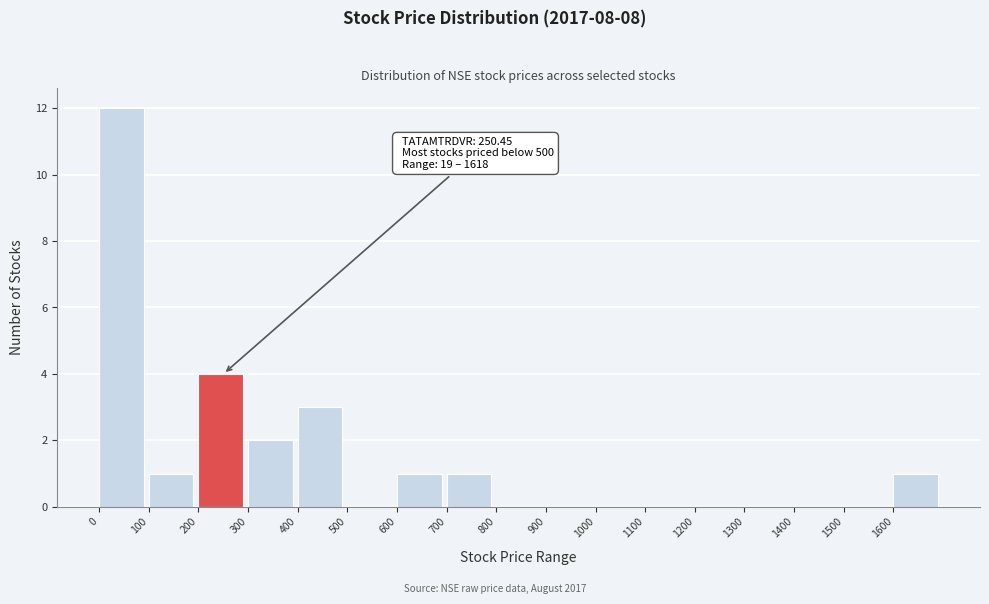

Which range on the x-axis has the tallest bar?

0 to 100